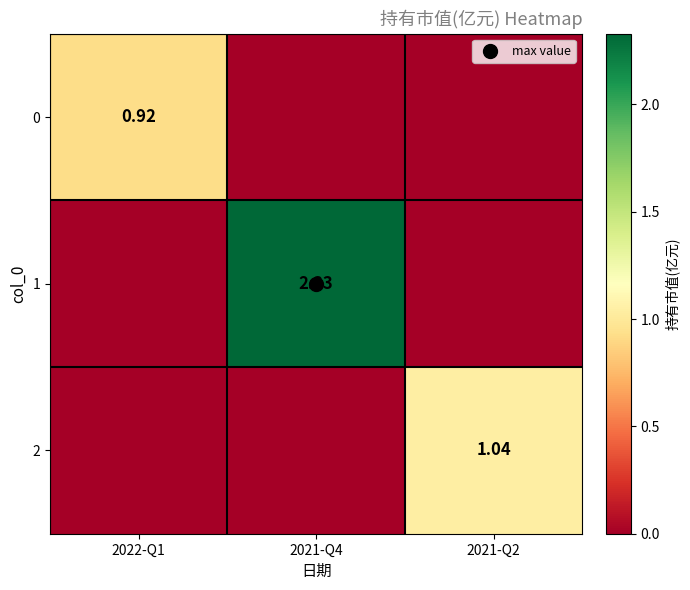

What is the total value across all series at 2021-Q4?

2.3